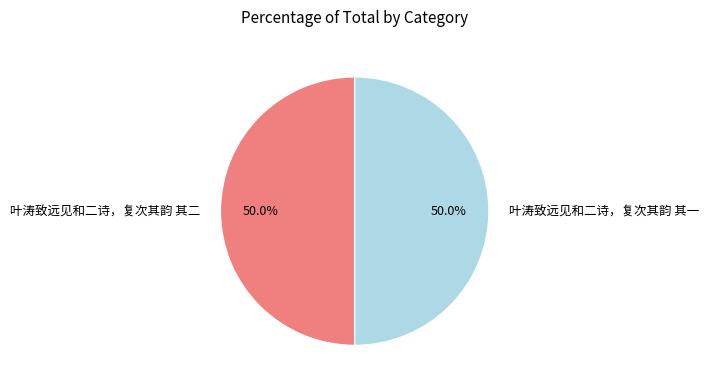

True or false: 叶涛致远见和二诗，复次其韵 其二 accounts for 39% of the total.

False